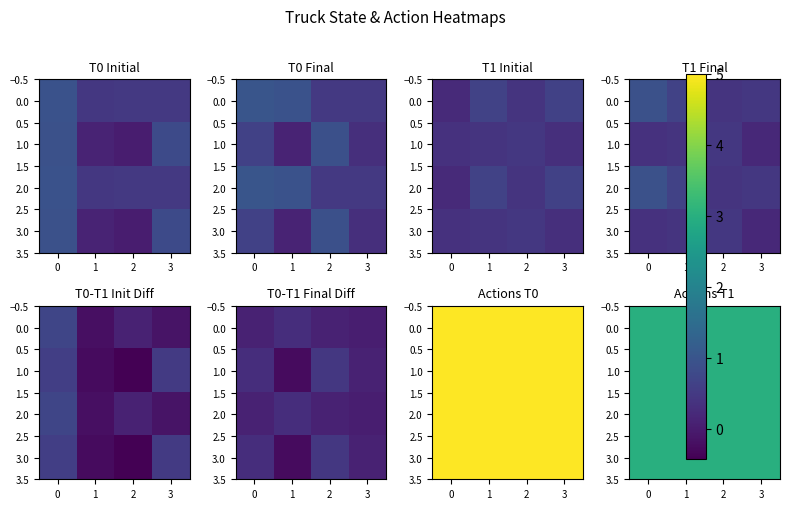

What is the difference between the second highest and second lowest values in the Truck 0 series?

4.9